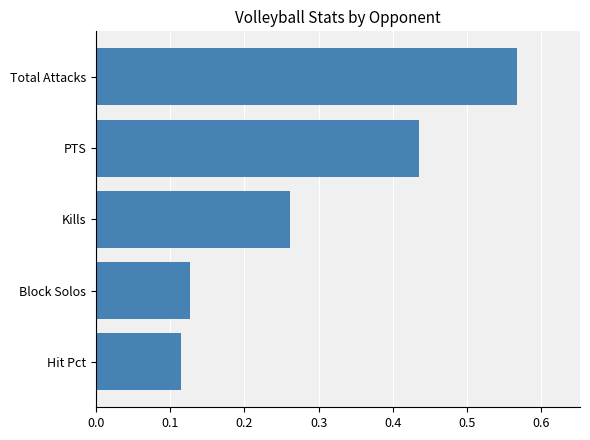

List the labels in order of value, smallest first.

Hit Pct, Block Solos, Kills, PTS, Total Attacks